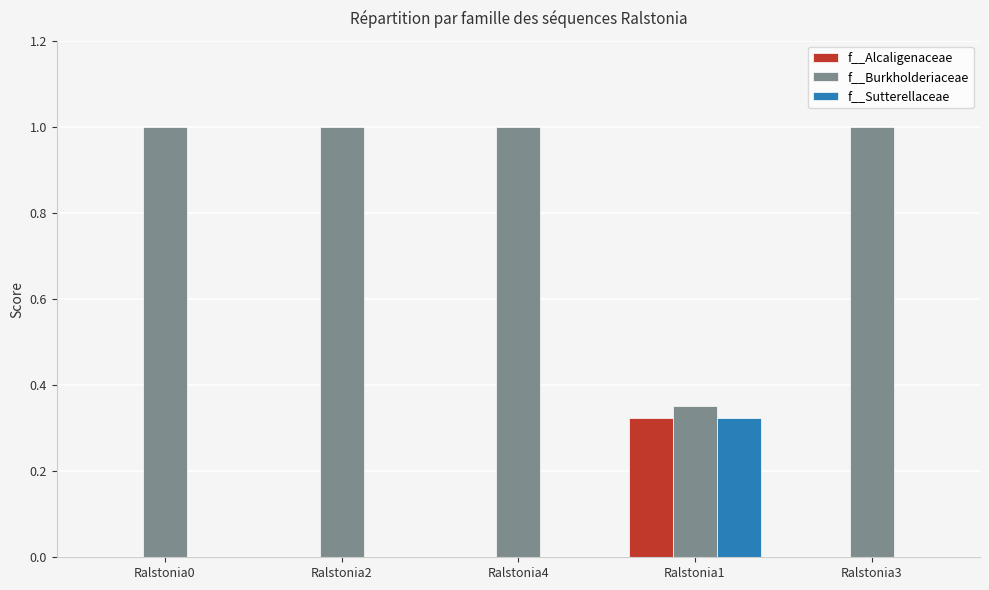

What is the sum of the f__Burkholderiaceae values at Ralstonia0 and Ralstonia1?

1.4